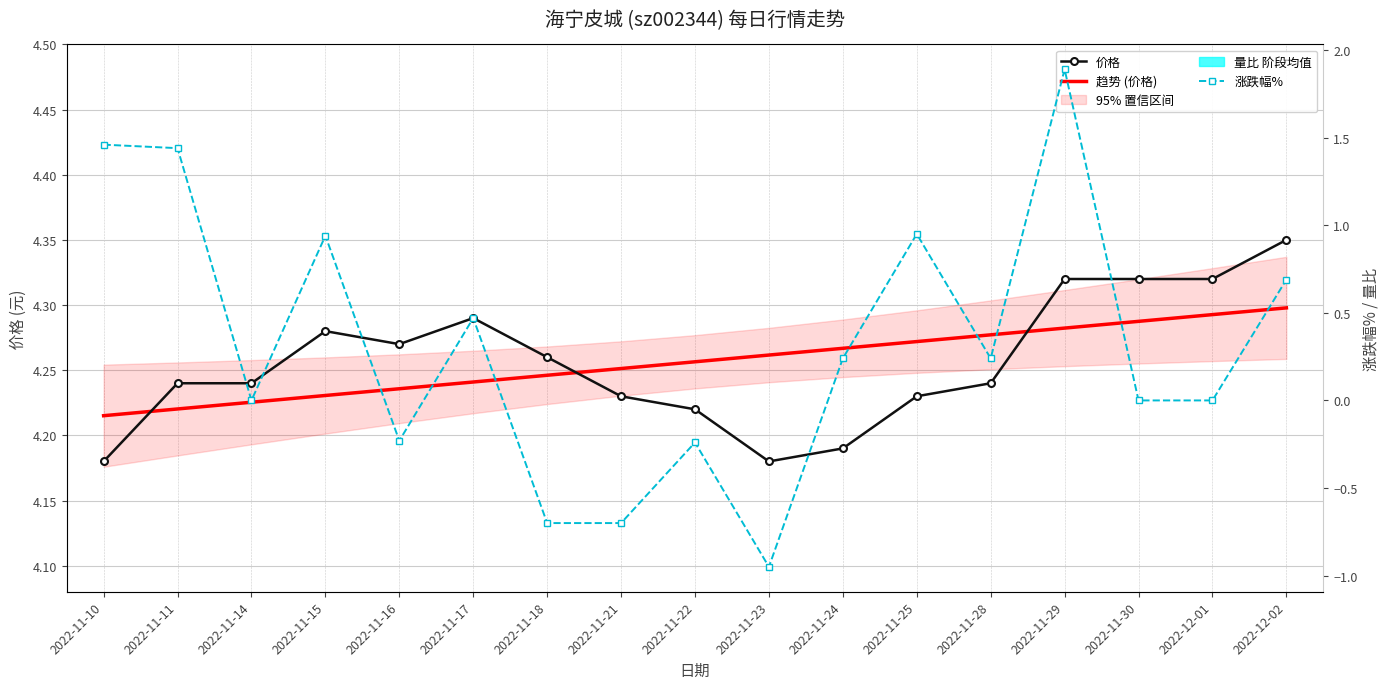

Rank the series at 2022-11-25 from highest to lowest value.

趋势 (价格), 价格, 涨跌幅%